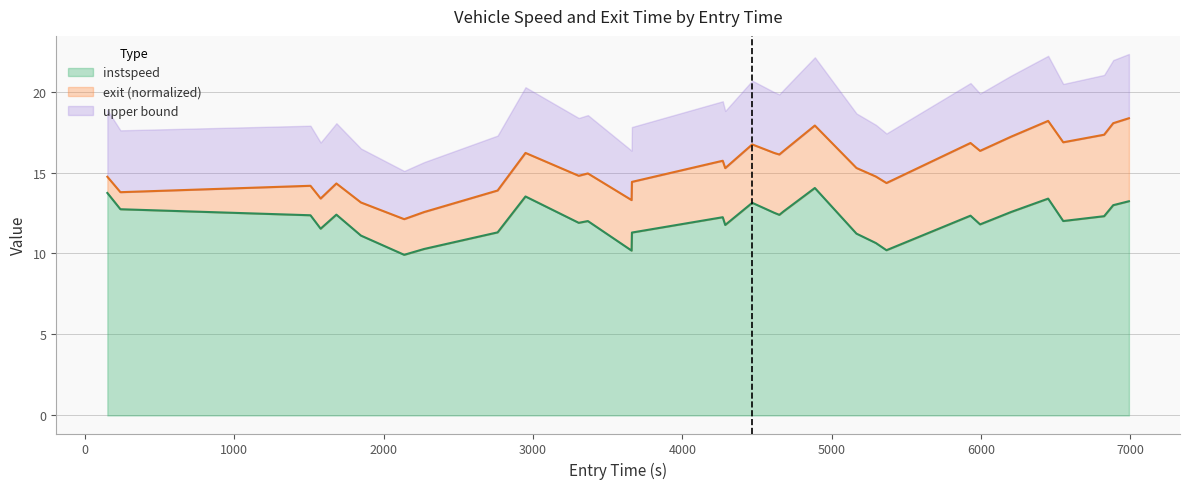

What is the highest value of the instspeed series?

14.0